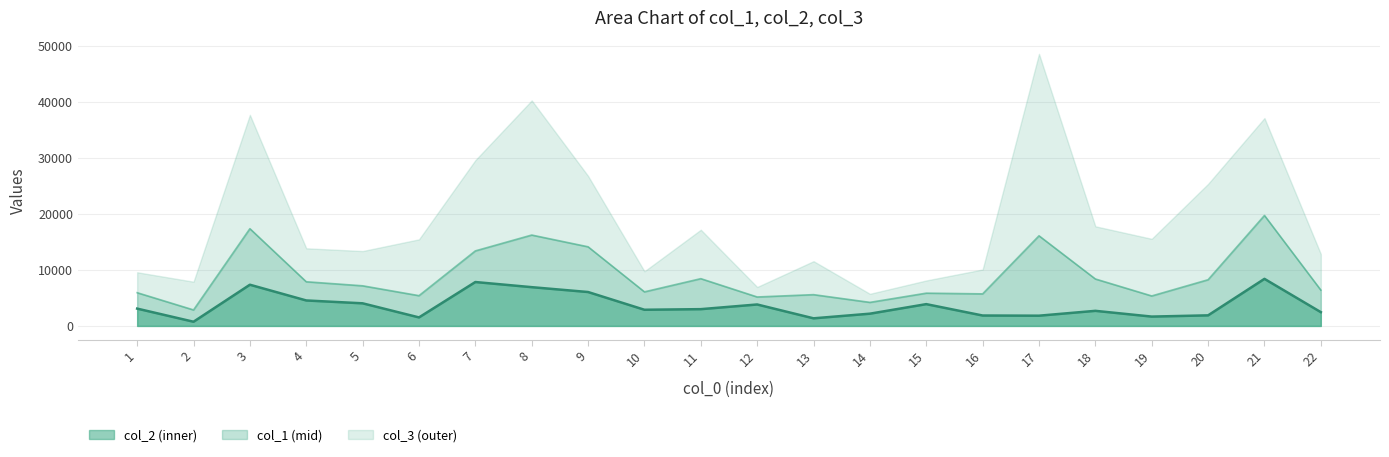

What is the sum of the col_2 values at 3 and 10?

10229.9